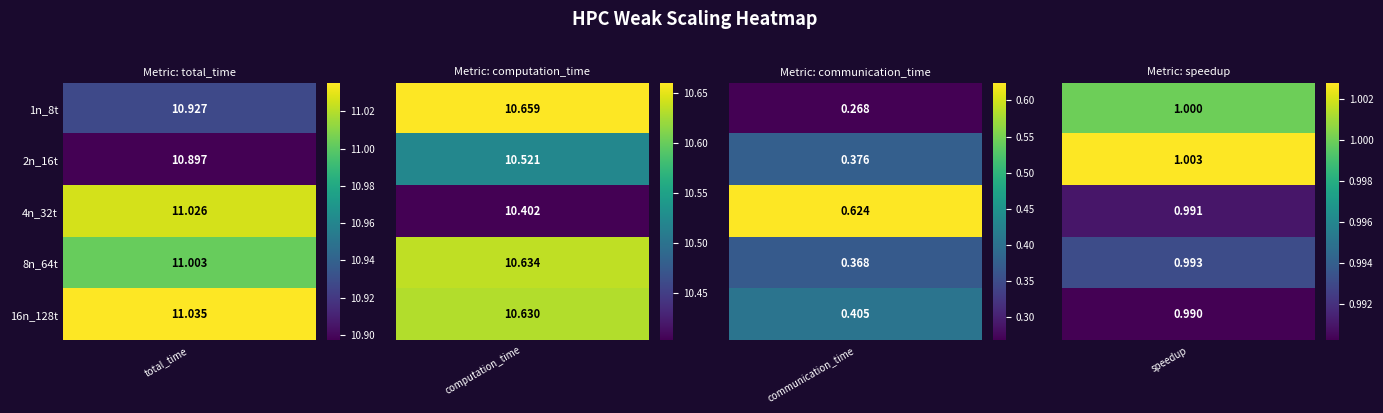

What is the total value across all series at 3?

23.0